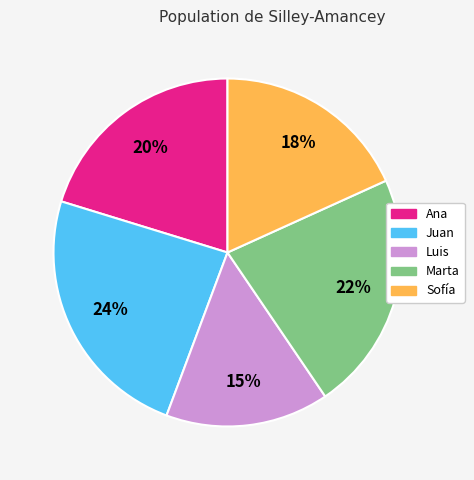

Does any single category account for the majority?

No